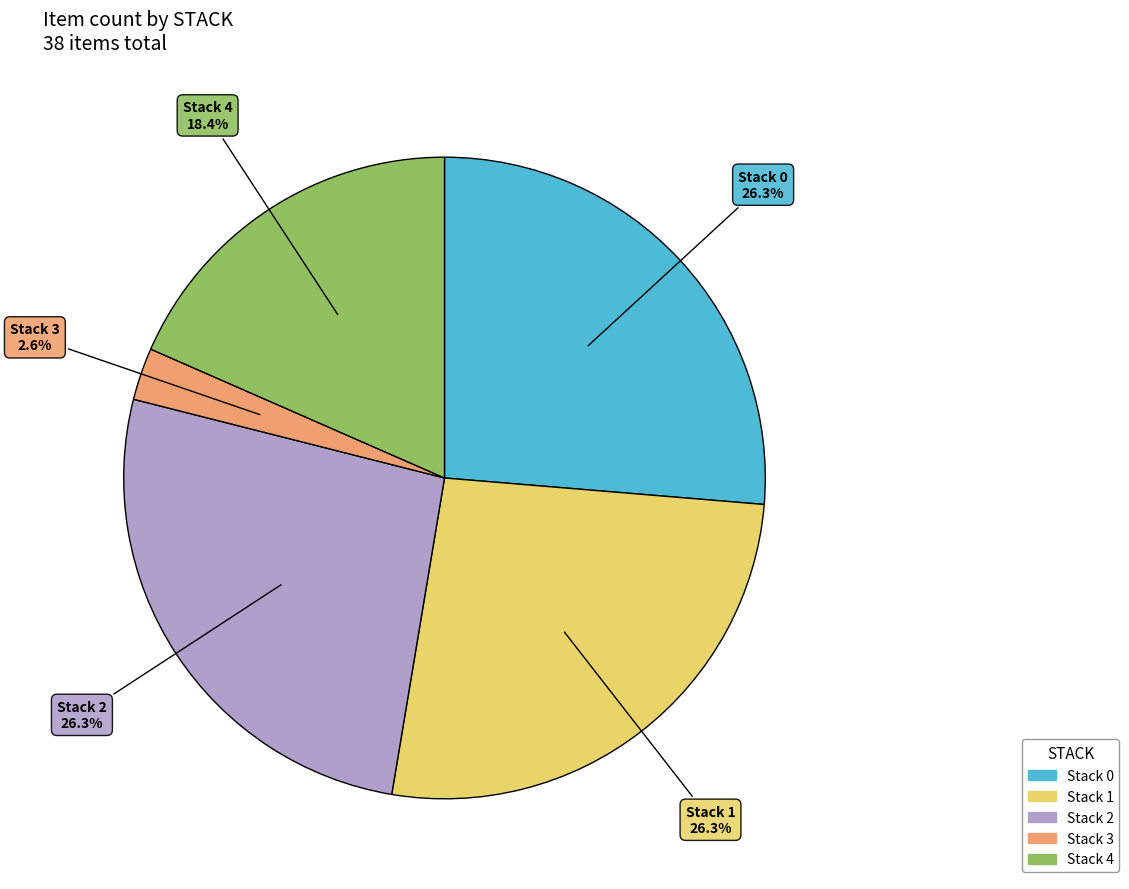

Which category has the smallest portion of the pie?

Stack 3